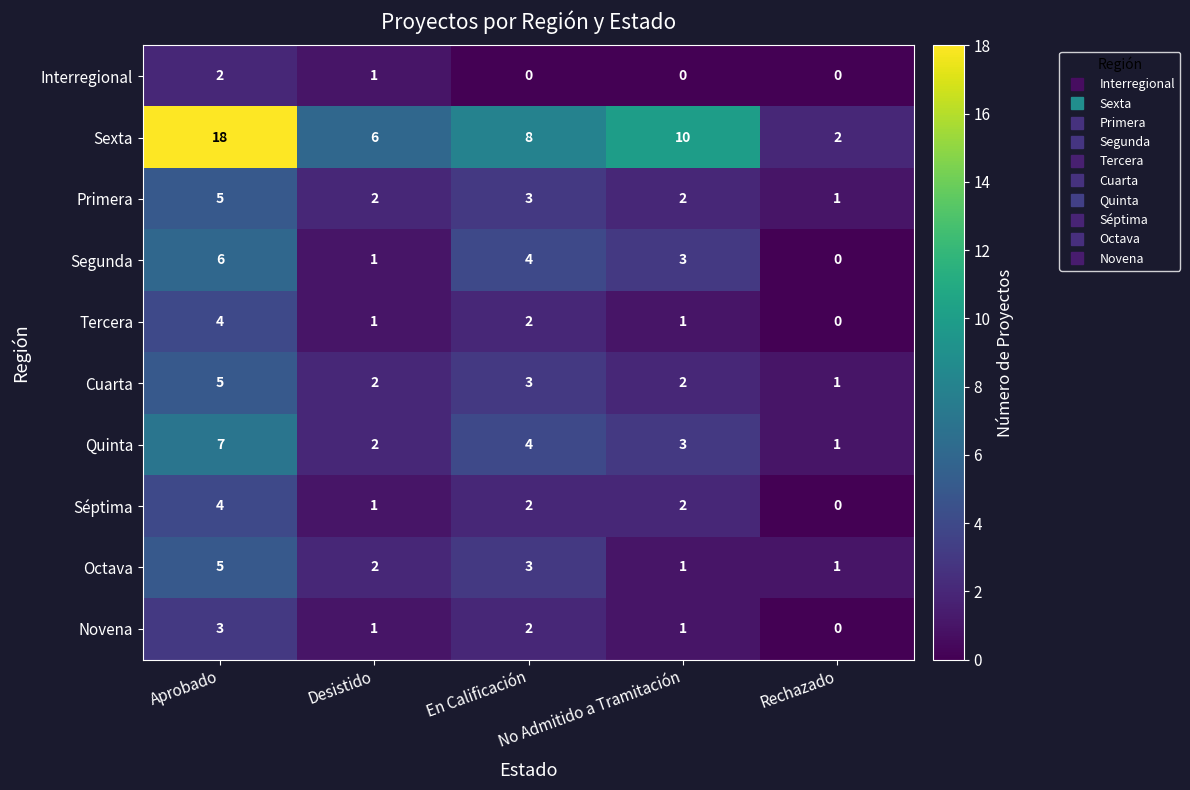

Which series has the largest total across all categories?

Sexta